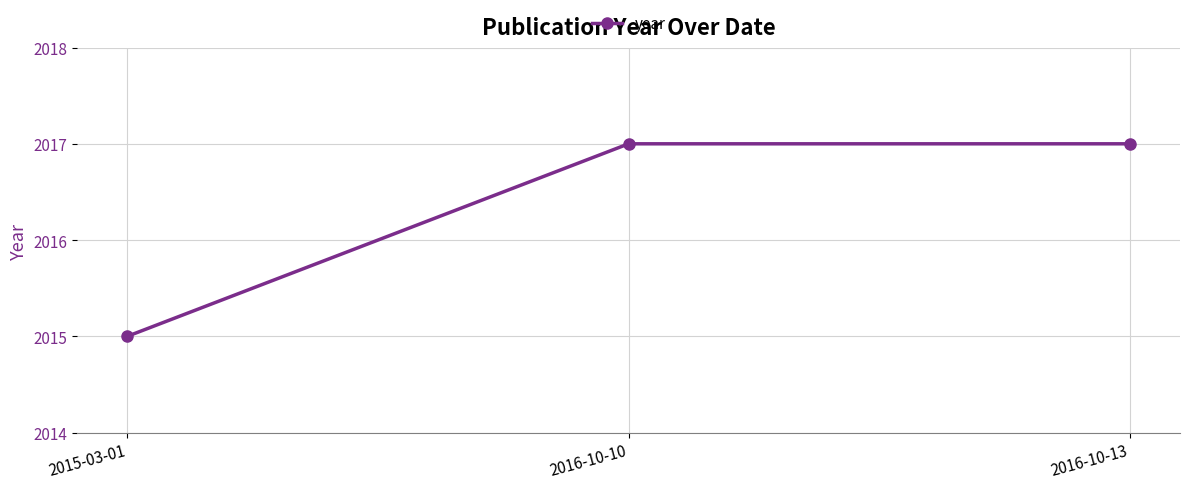

What is the sum of all values?

6049